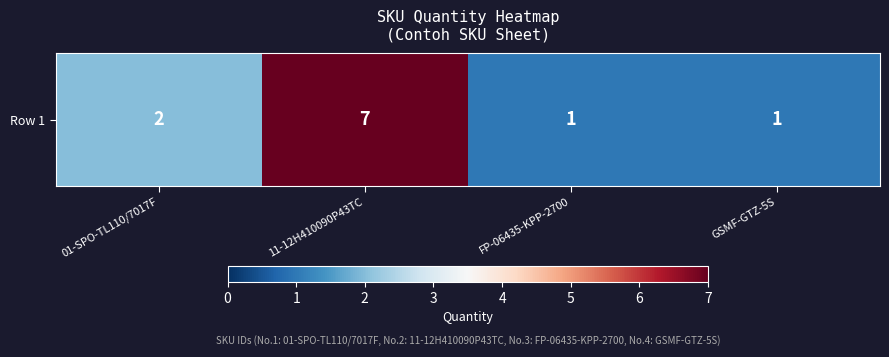

What is the difference between the maximum and second lowest values?

6